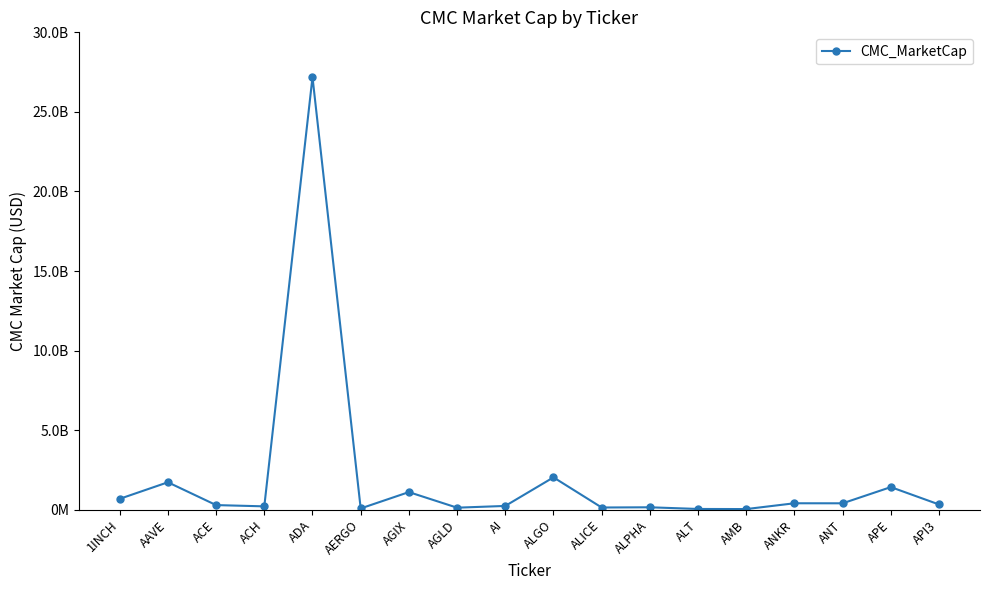

List the labels in order of value, largest first.

ADA, ALGO, AAVE, APE, AGIX, 1INCH, ANKR, ANT, API3, ACE, AI, ACH, ALPHA, ALICE, AGLD, AERGO, ALT, AMB